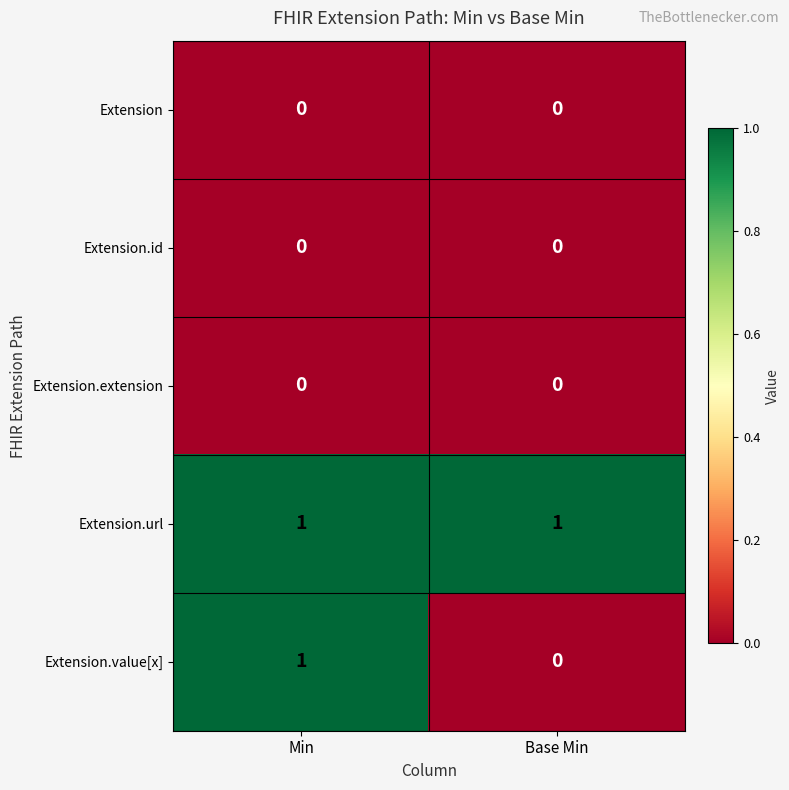

At which category is the sum across all series the highest?

Min